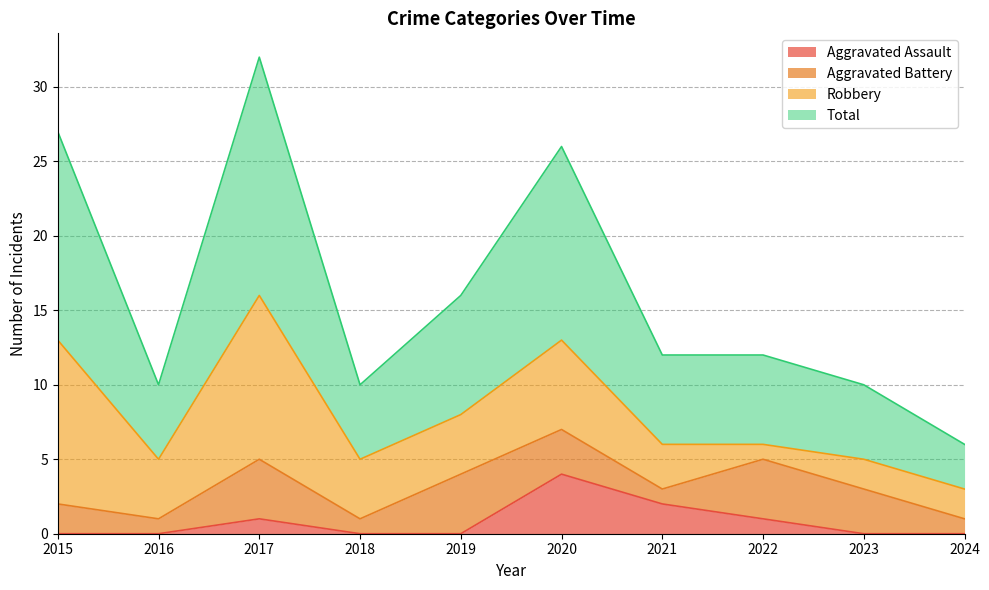

Which series changed the most between 2019 and 2021?

Total